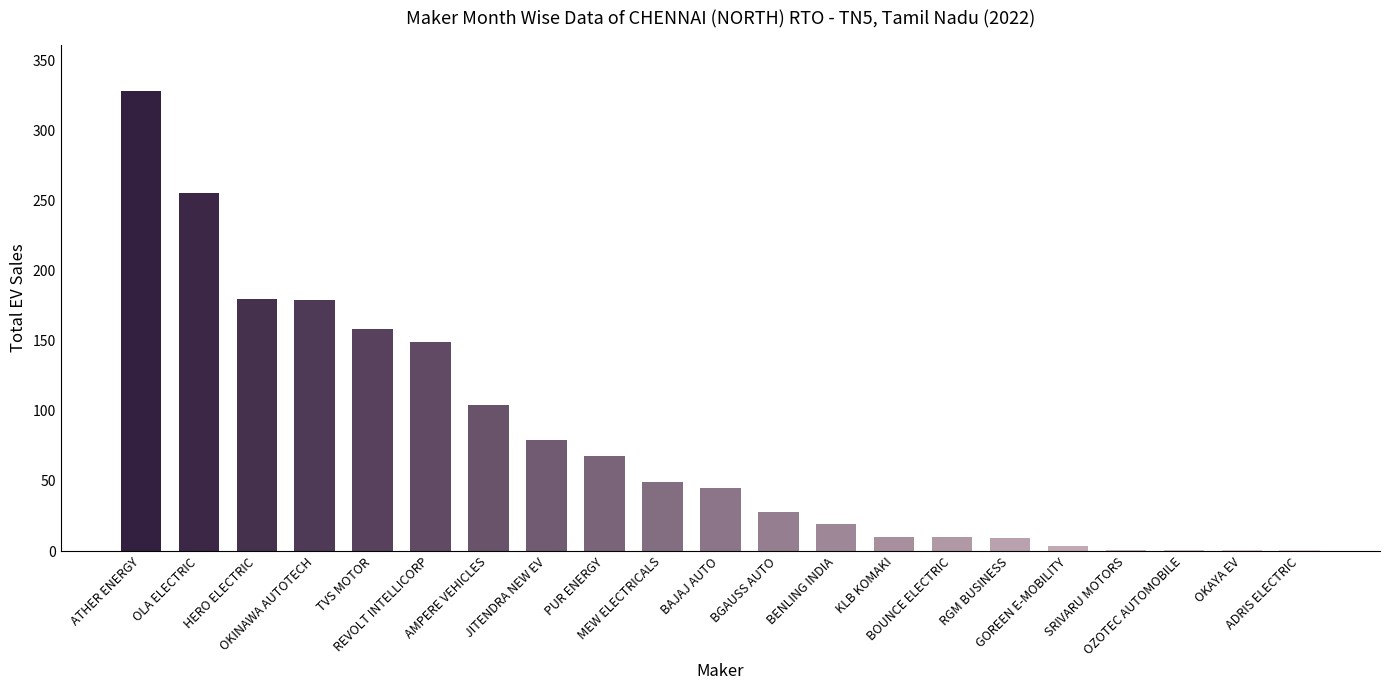

Are the bars grouped side by side (vs. stacked)?

No